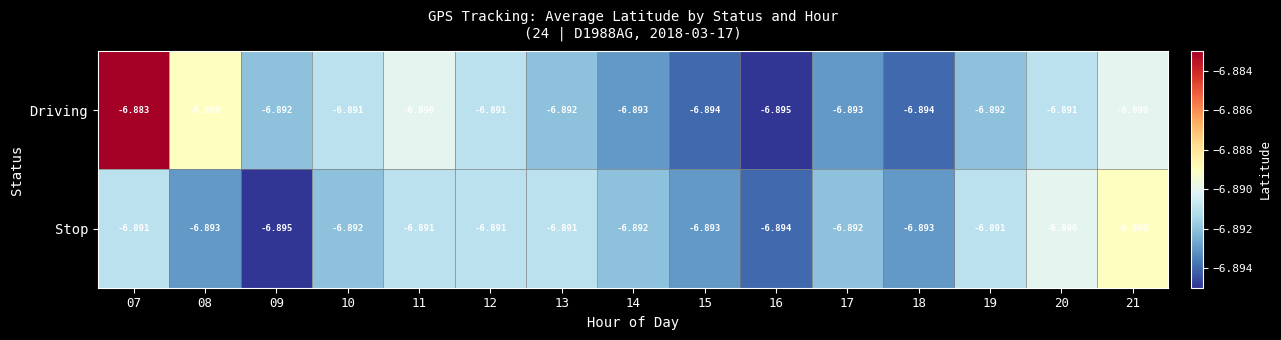

Which series has the widest spread of values?

Driving